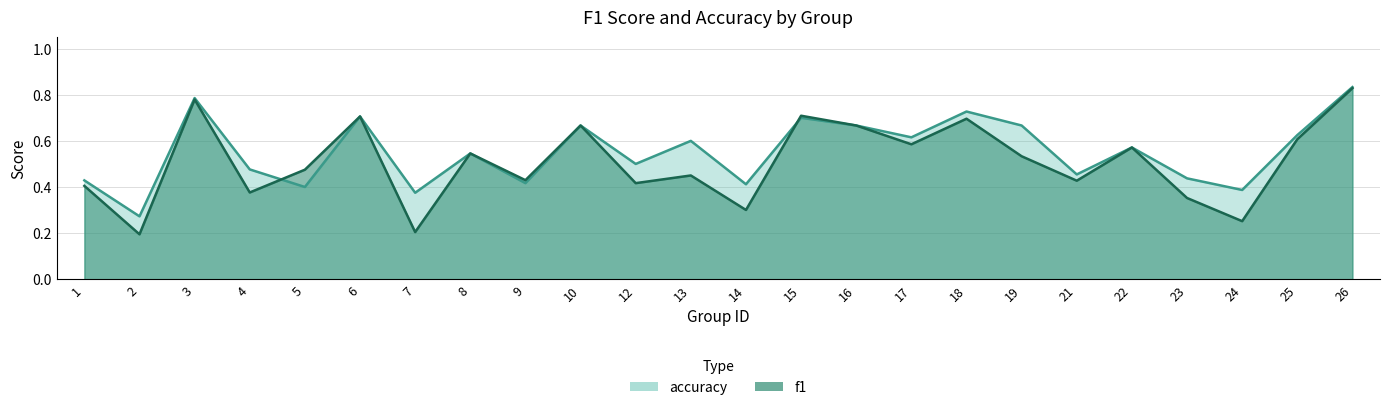

What is the difference between the maximum and minimum values in the f1 series?

0.6